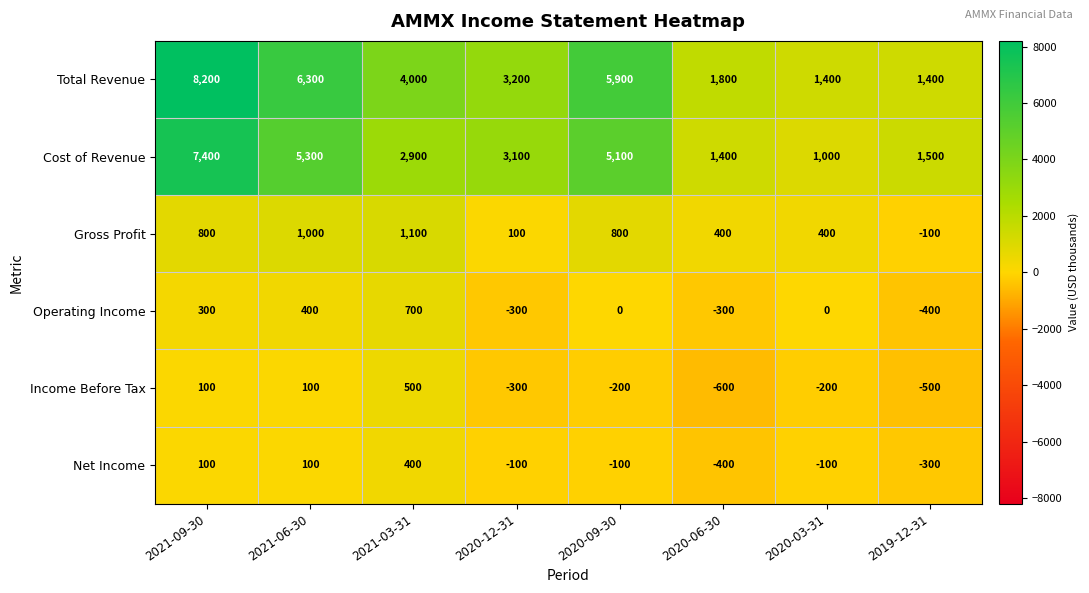

How many positive values does the Gross Profit series have?

7